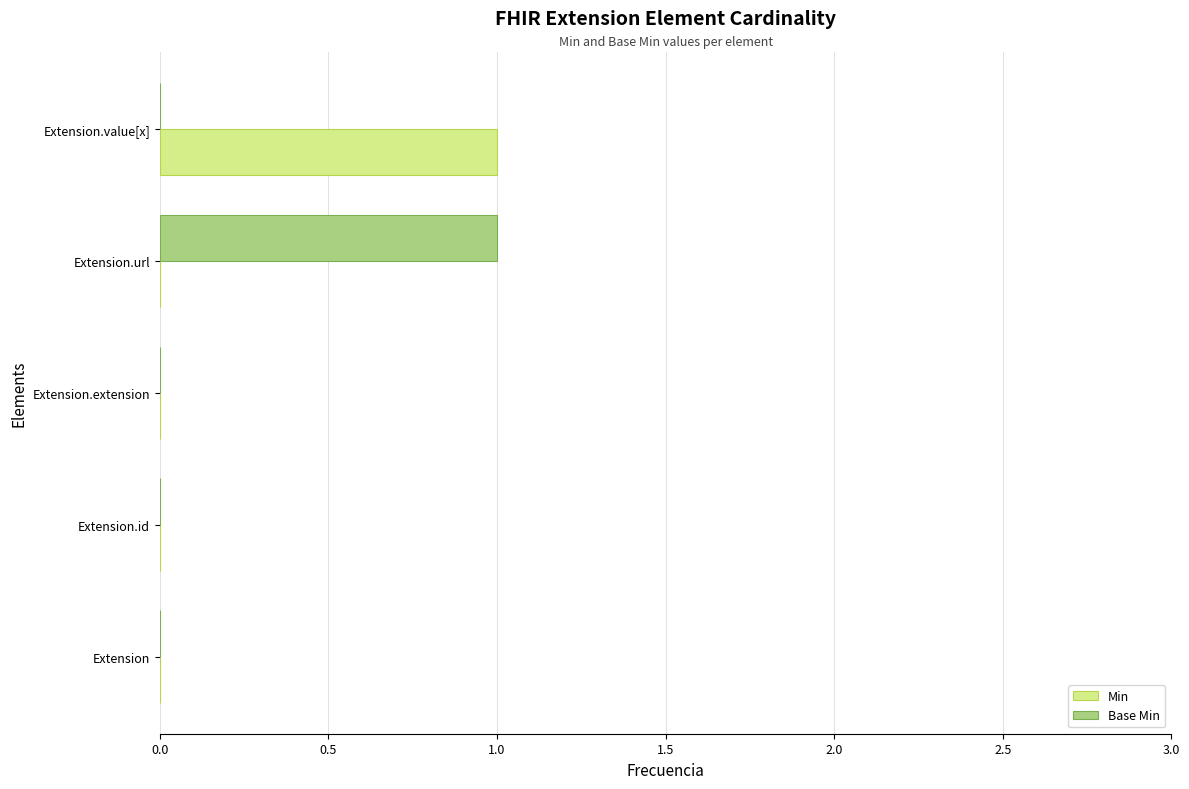

The Base Min series shows 0 at Extension.extension. True or false?

True